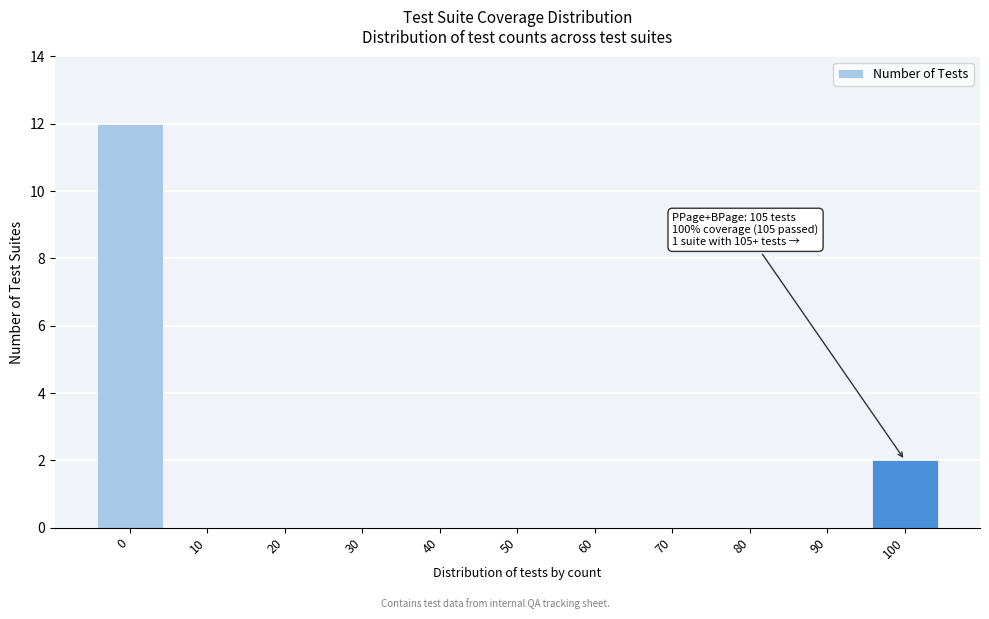

Reading left to right, transcribe all the data shown in this chart.

0=12	10=0	20=0	30=0	40=0	50=0	60=0	70=0	80=0	90=0	100=2